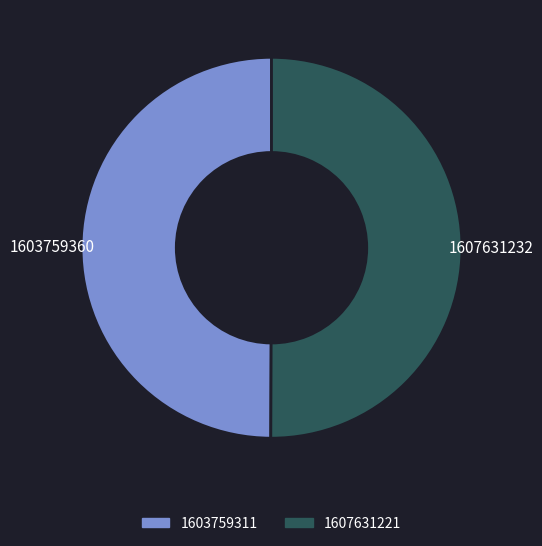

What is the ratio of the value at 1607631221 to the value at 1603759311?

1.0